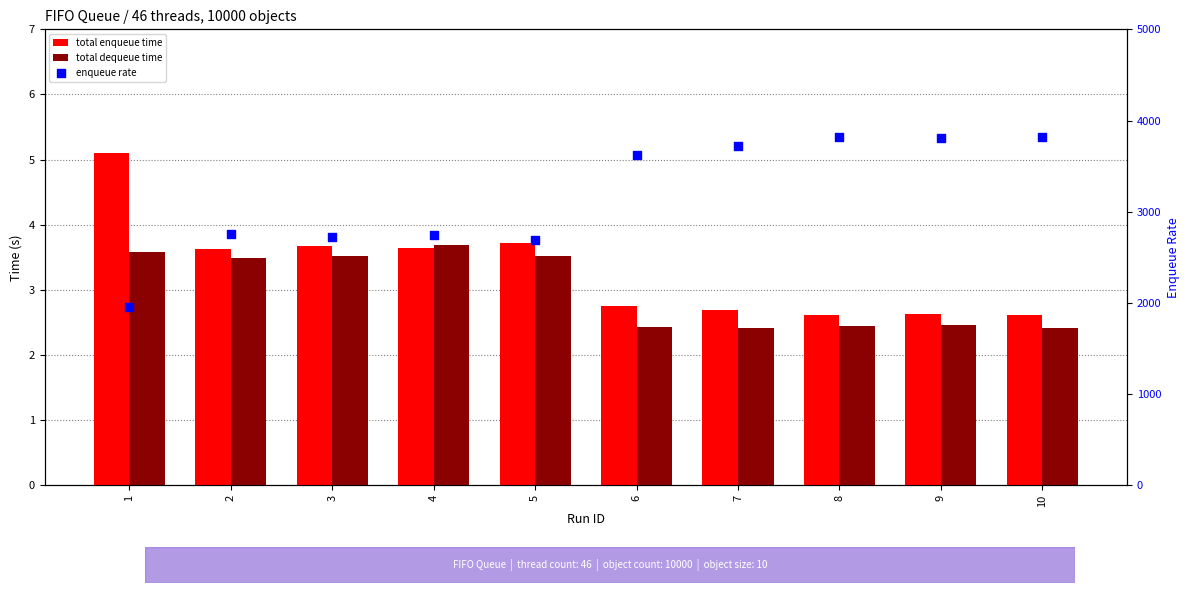

Which series reaches the minimum Y coordinate?

total dequeue time